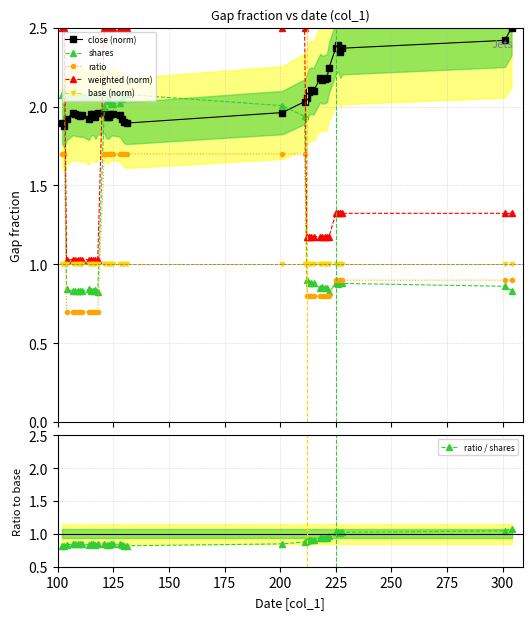

List the series in order of their peak value, lowest first.

base (norm), ratio / shares, ratio, shares, close (norm), weighted (norm)